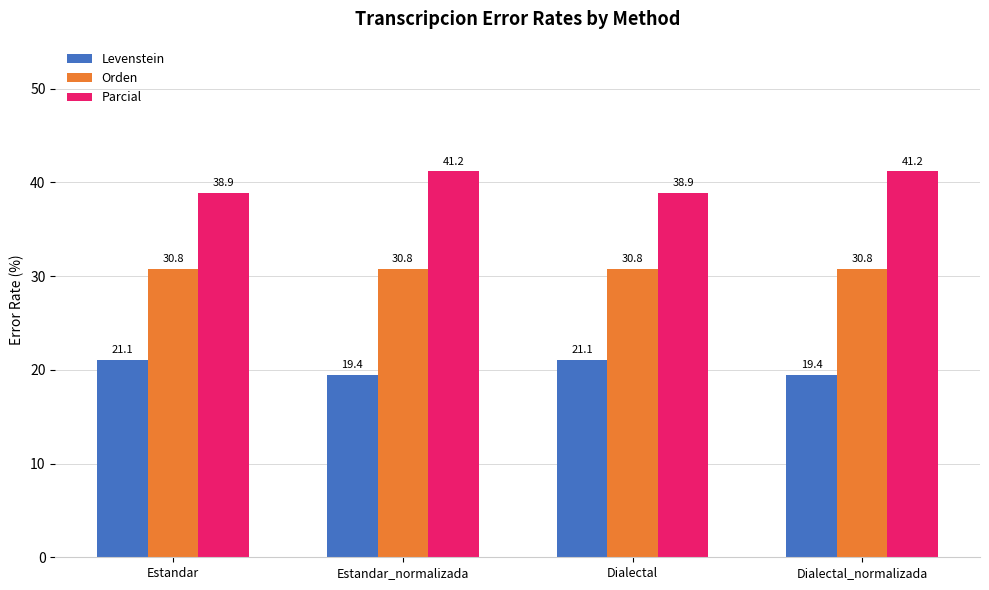

What is the spread (max minus min) of values at Dialectal?

17.8